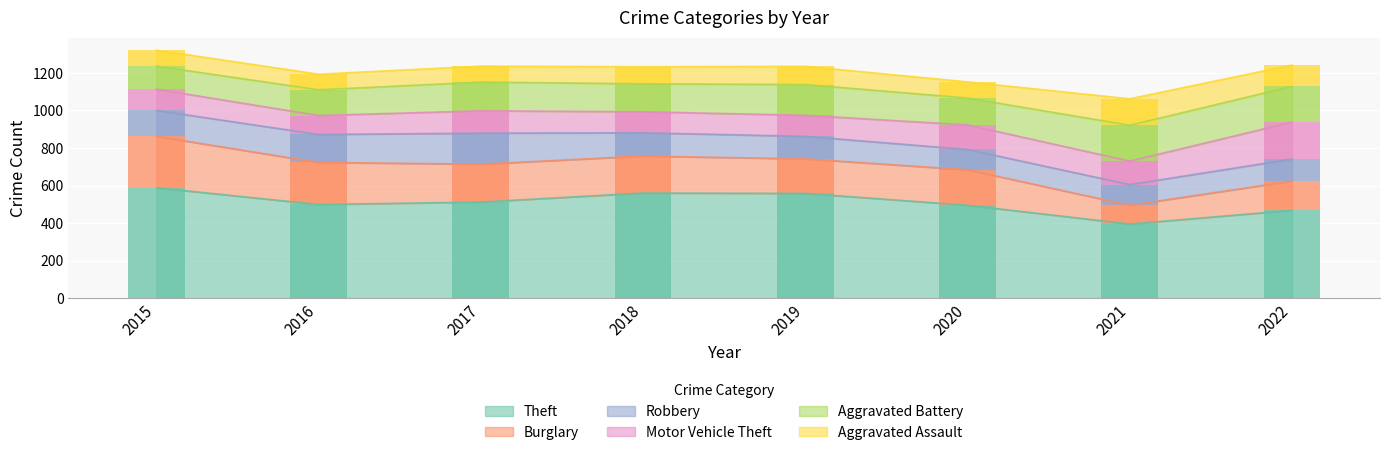

What is the approximate value of Robbery at 2022?

117